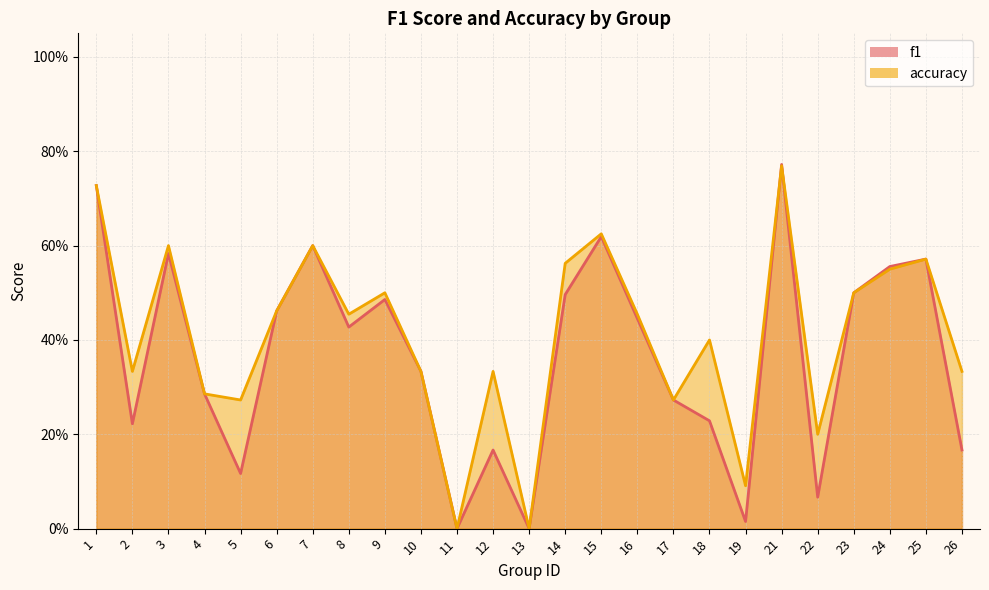

In f1, how many points are higher than both neighbors (excluding endpoints)?

7